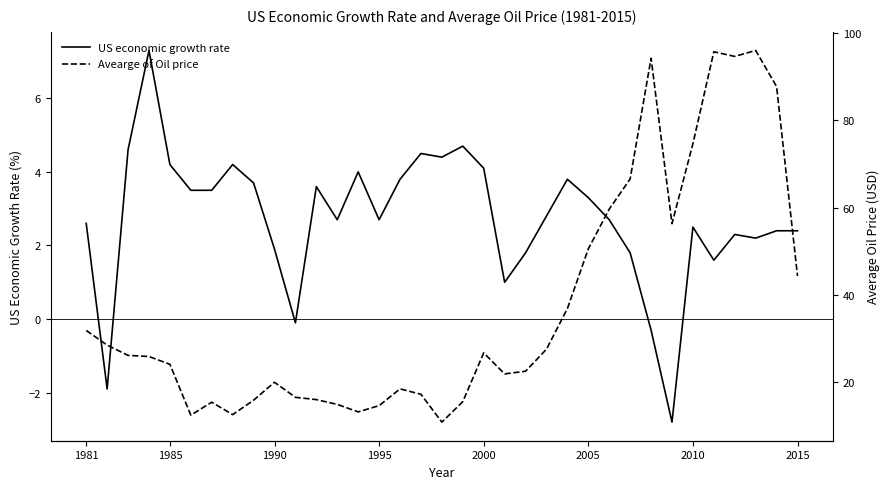

How many values in US economic growth rate are below zero?

4